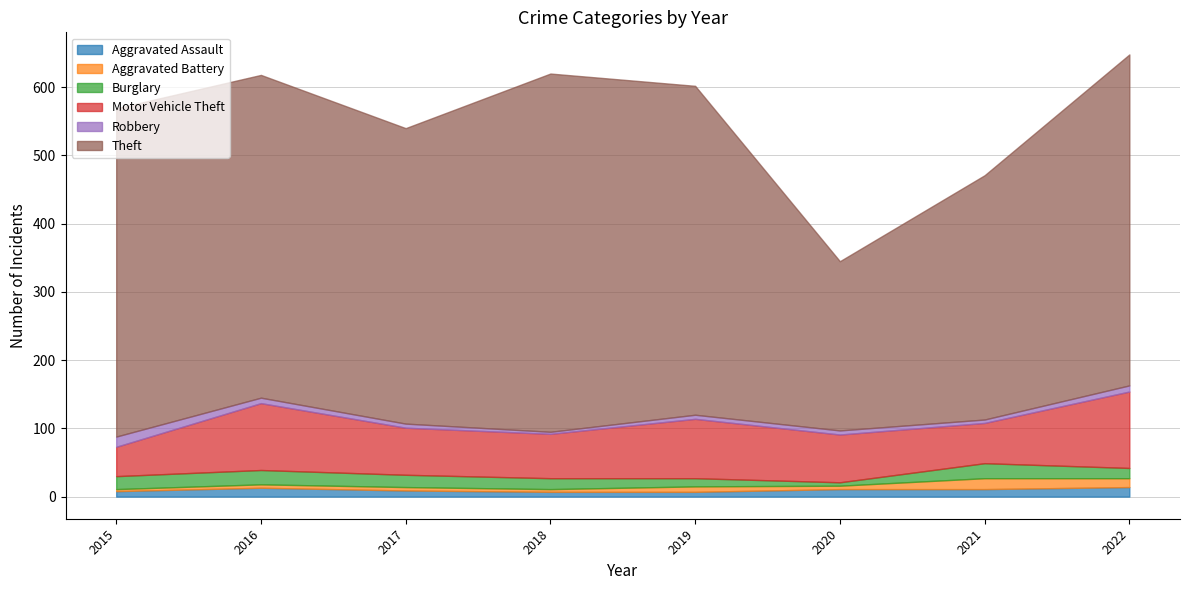

What is the average value of the Aggravated Assault series?

10